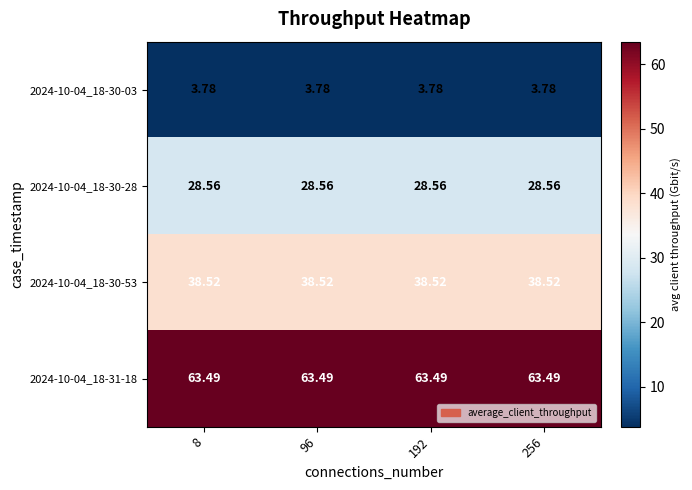

Count the number of categories in the chart.

4